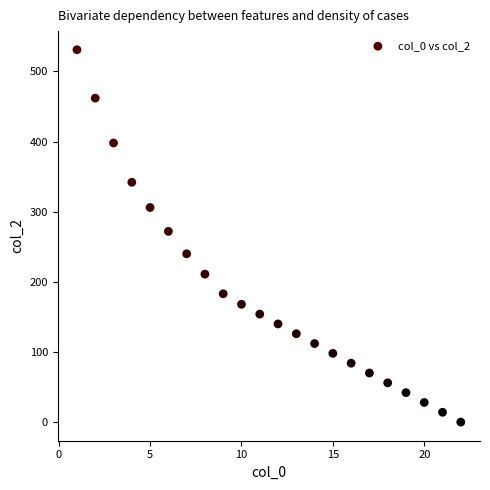

What is the range of X values (max minus min)?

21